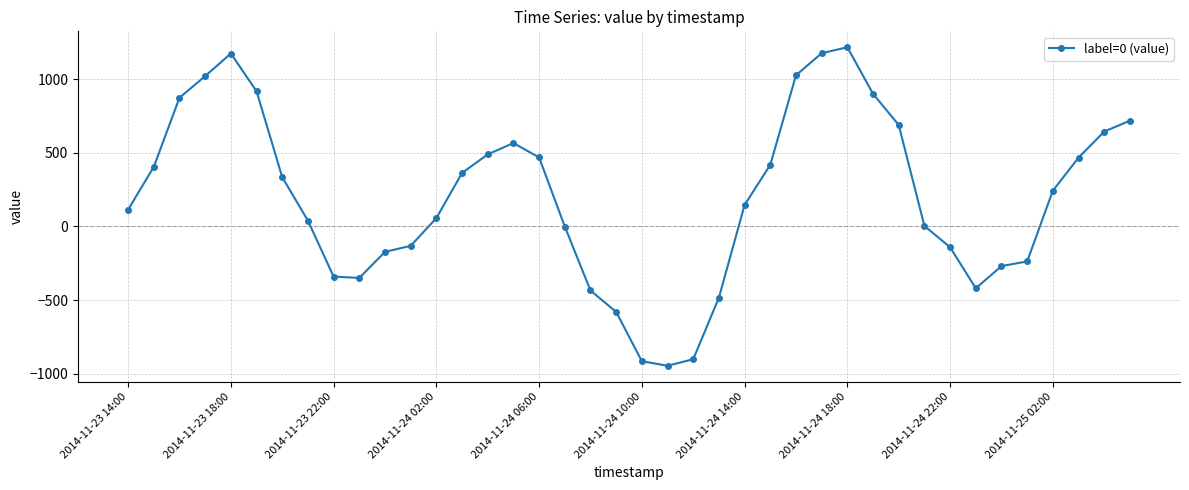

What is the smallest value displayed?

-946.4